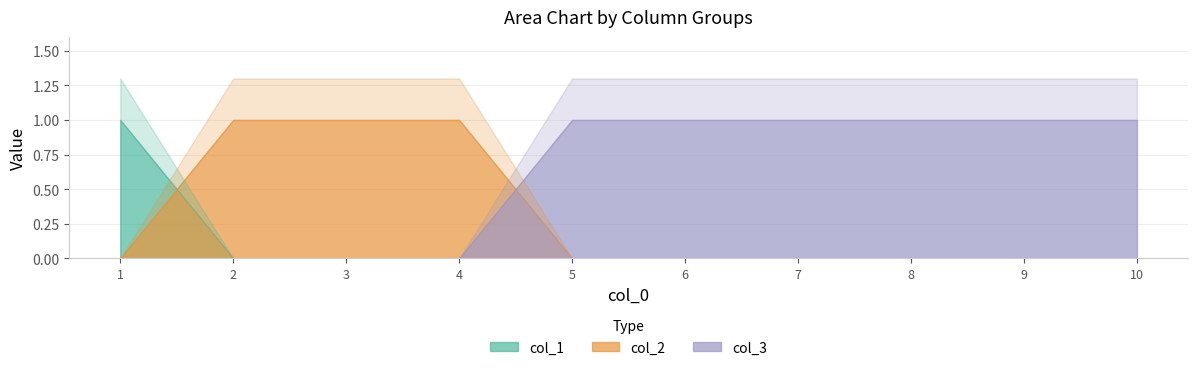

Which category has the lowest value across all series?

2